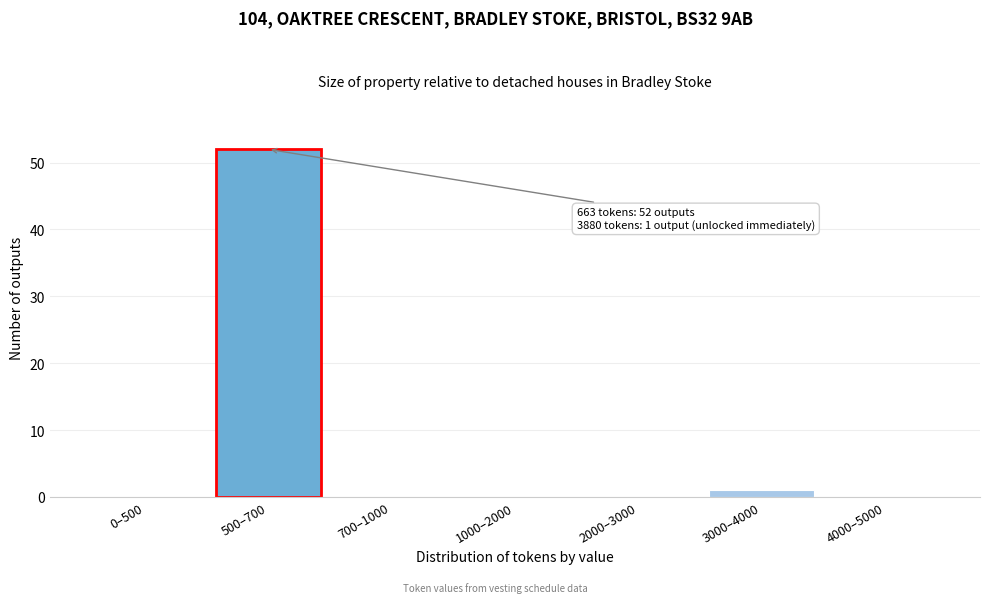

Reading left to right, what are all the values shown in this chart?

0–500=0	500–700=52	700–1000=0	1000–2000=0	2000–3000=0	3000–4000=1	4000–5000=0